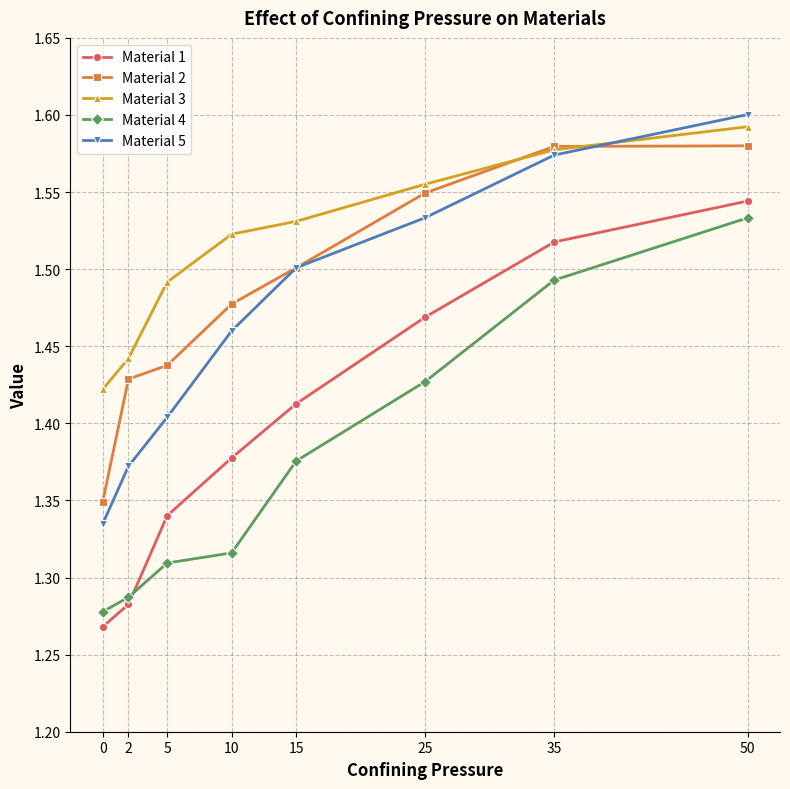

How many data points does each series have?

8